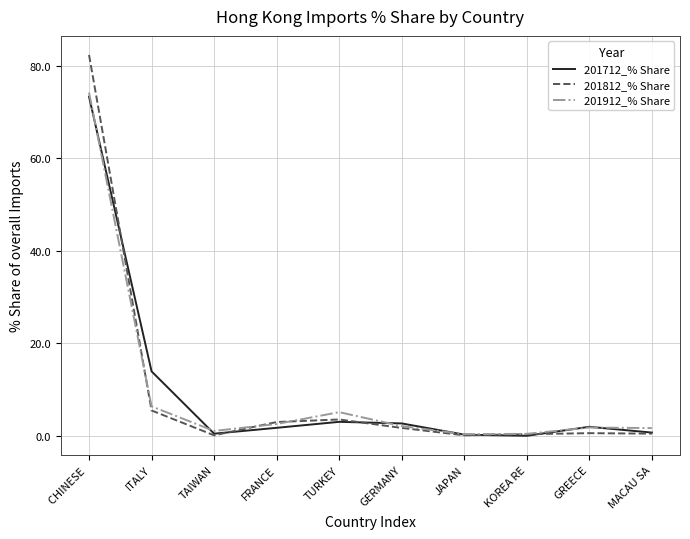

What value does the 201912_% Share series have at CHINESE ?

74.2